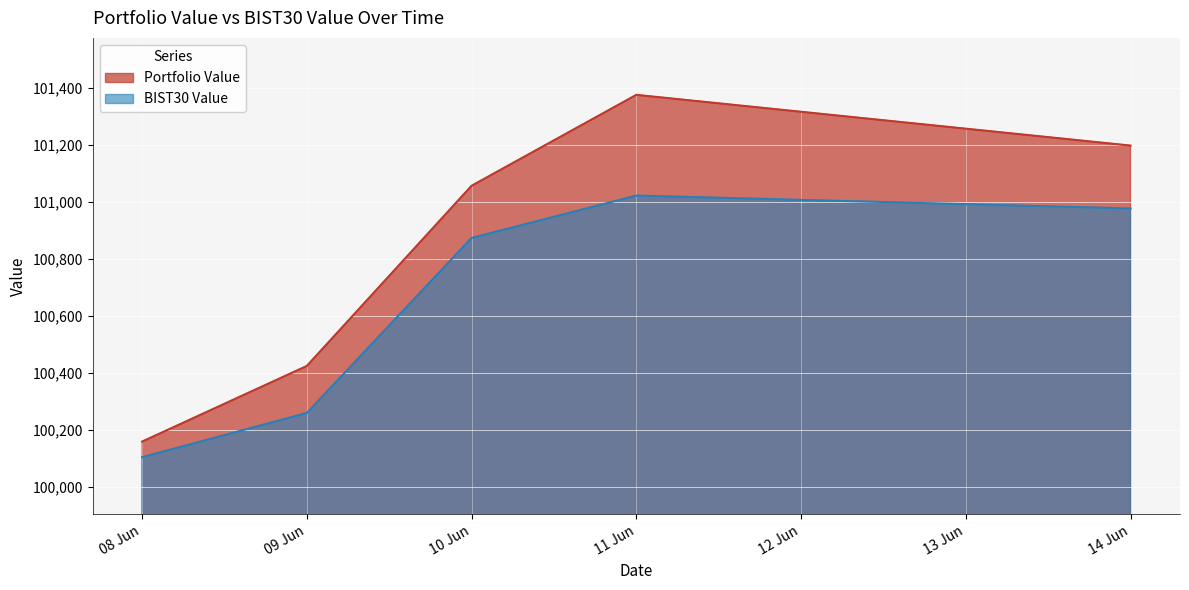

The Portfolio Value series shows 100423.8 at 09 Jun. True or false?

True